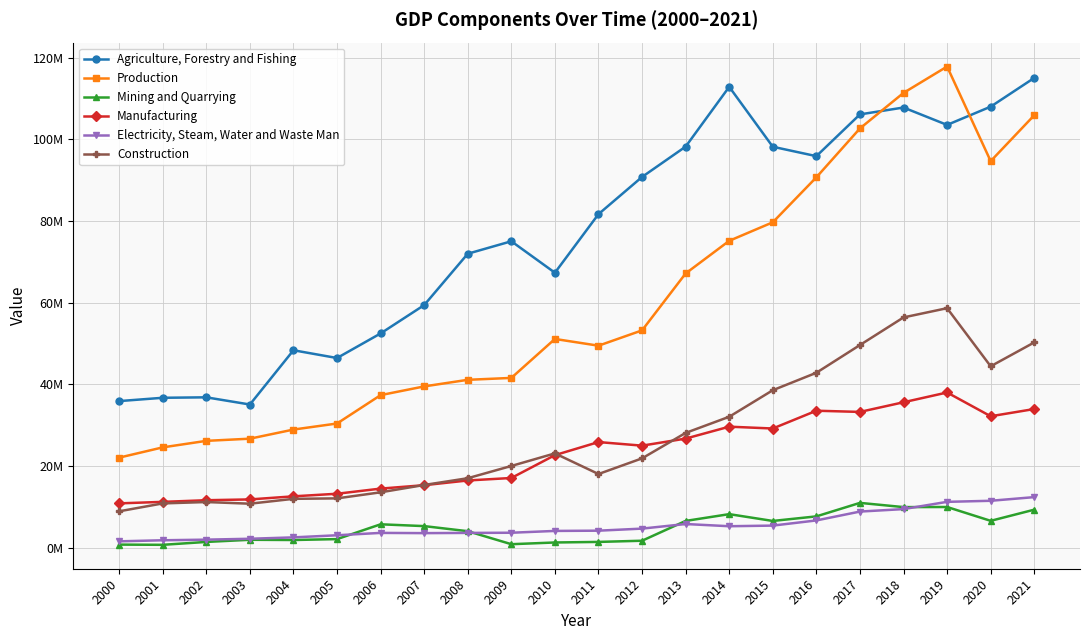

Is this an area chart (filled region under the line)?

No